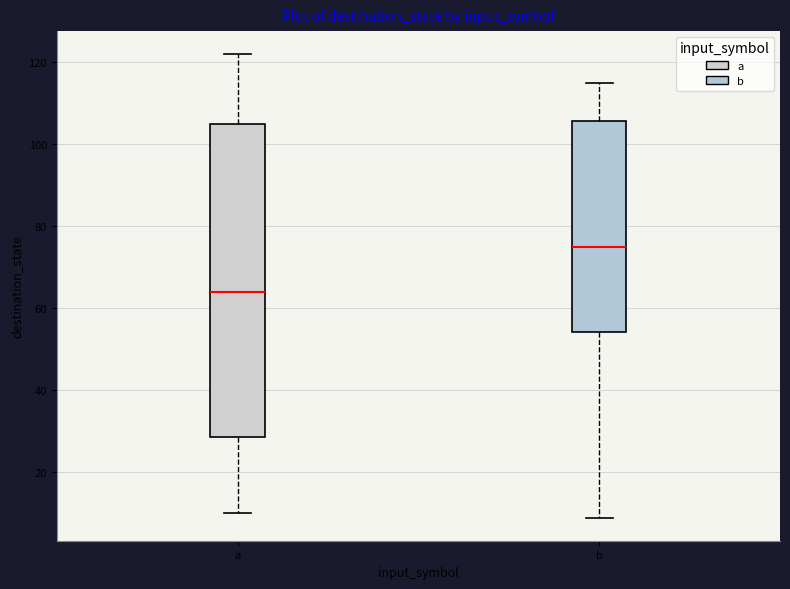

Reading left to right, read every box against the y-axis: the position of its median line, the range the box covers, and the ends of its whiskers. The values are not printed on the chart, so give them approximately, as read against the axis.

a: median 64, box 28 to 106, whiskers 10 to 122
b: median 76, box 54 to 106, whiskers 10 to 116